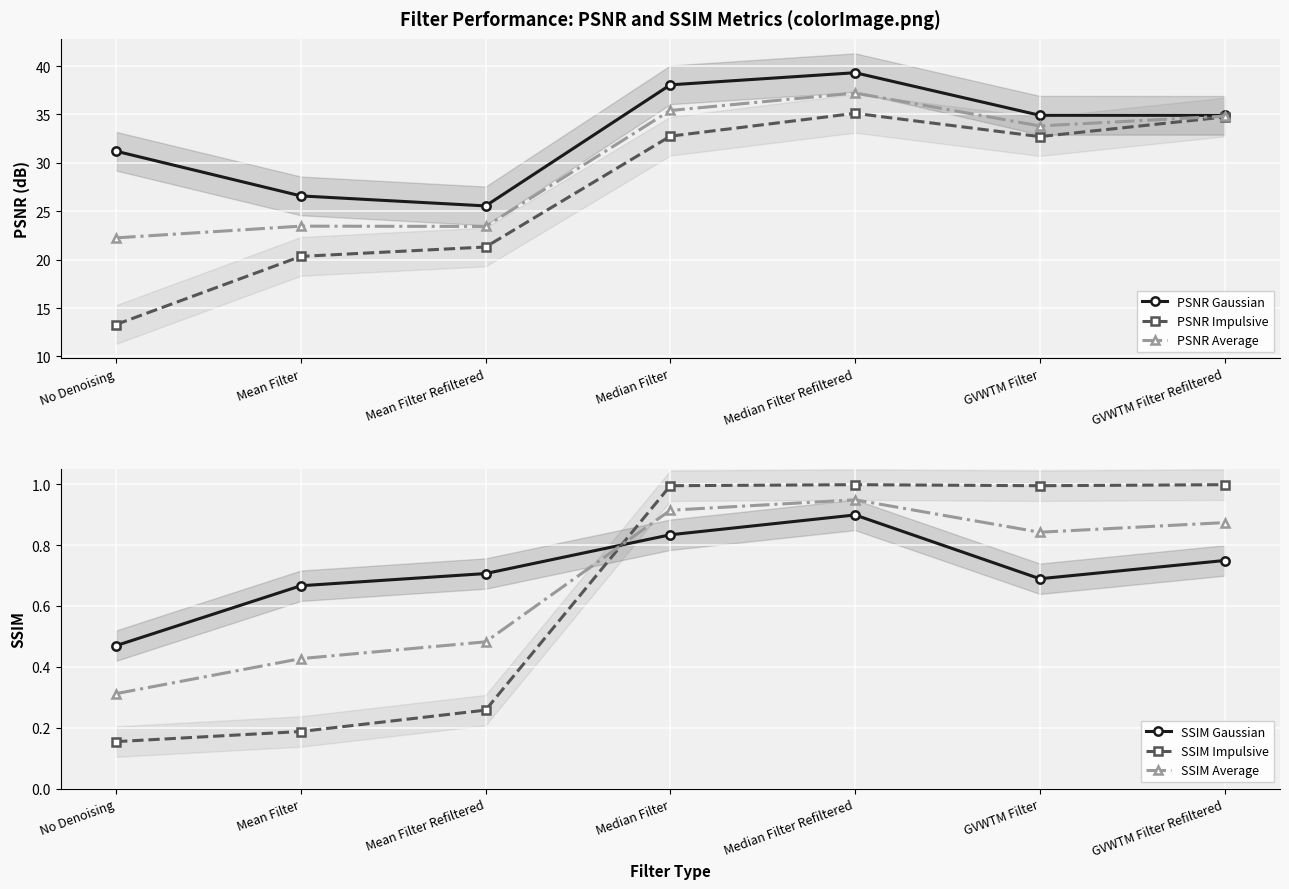

What are all the series names shown in the legend?

PSNR Gaussian, PSNR Impulsive, PSNR Average, SSIM Gaussian, SSIM Impulsive, SSIM Average